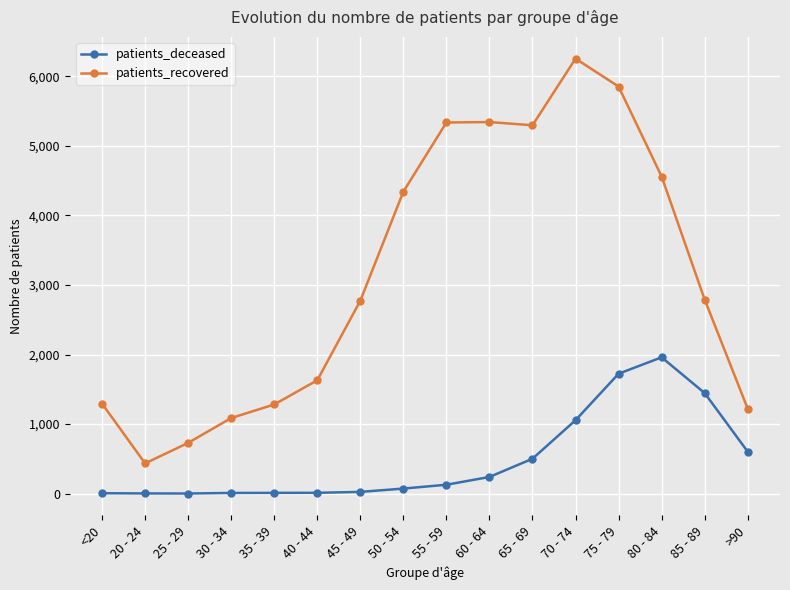

Where is patients_deceased nearest to the value 981?

70 - 74